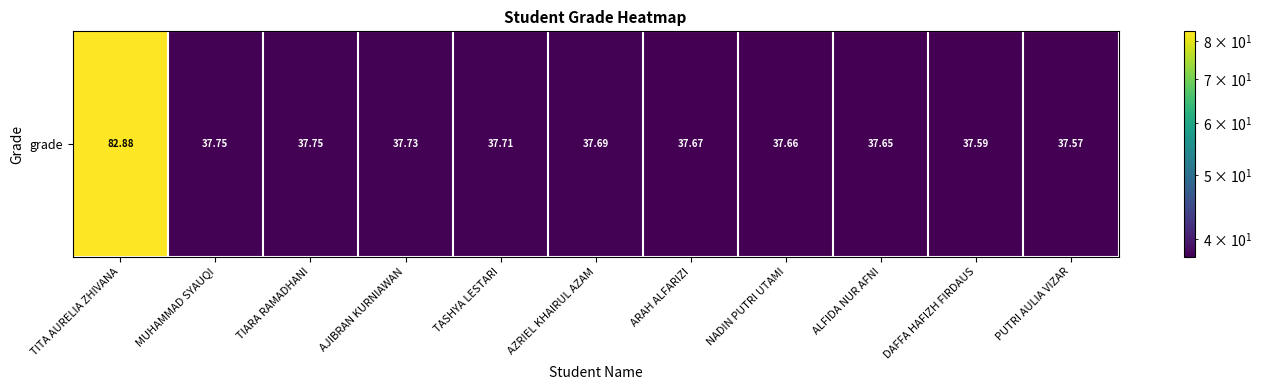

What is the change in value from MUHAMMAD SYAUQI to AZRIEL KHAIRUL AZAM?

-0.1